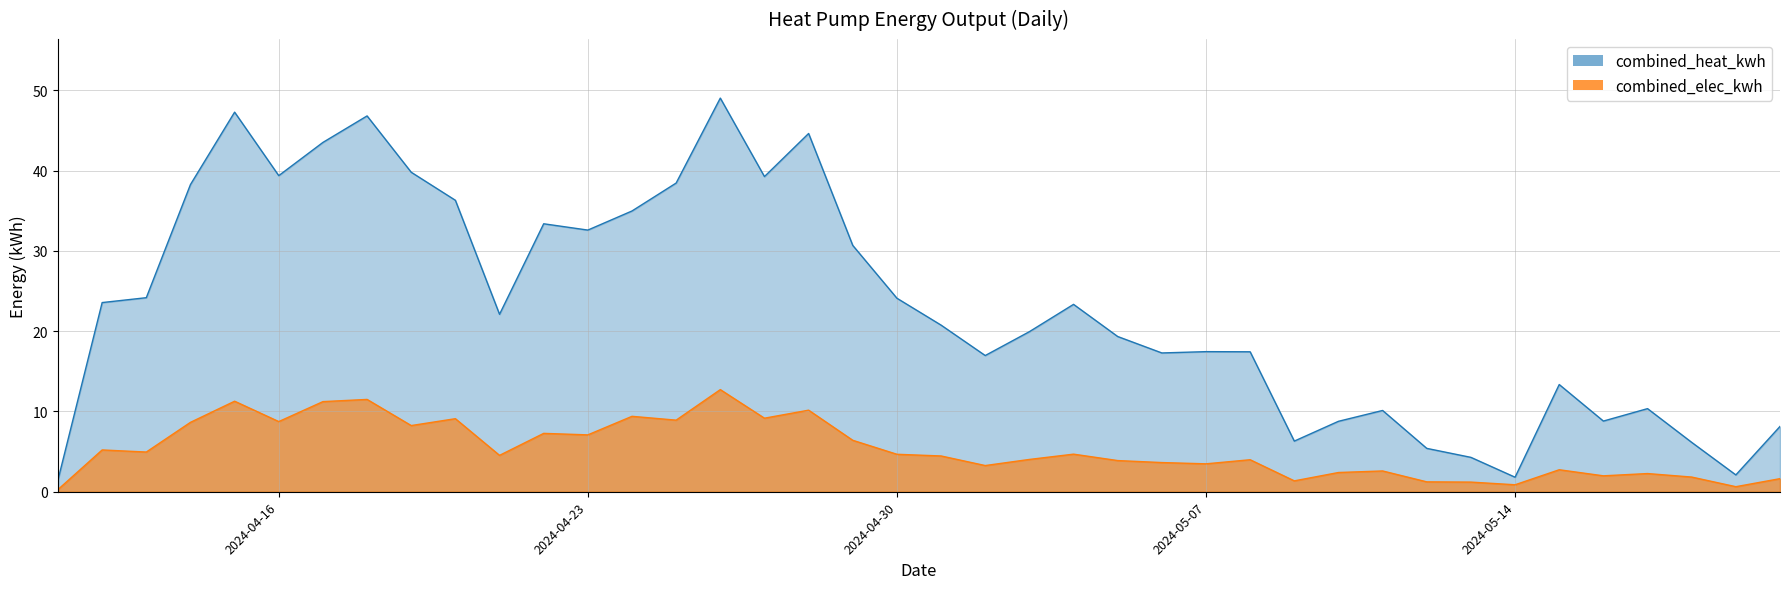

Reading left to right, what are all the values shown in this chart?

combined_elec_kwh: 0.3	5.2	4.9	8.6	11.3	8.7	11.2	11.5	8.2	9.1	4.5	7.3	7.1	9.4	8.9	12.7	9.2	10.2	6.4	4.7	4.5	3.3	4.0	4.7	3.9	3.6	3.5	4.0	1.4	2.4	2.6	1.2	1.2	0.9	2.7	2.0	2.3	1.8	0.6	1.6
combined_heat_kwh: 1.5	23.6	24.2	38.3	47.3	39.4	43.5	46.8	39.8	36.3	22.1	33.4	32.6	35.0	38.5	49.0	39.3	44.6	30.7	24.1	20.8	17.0	19.9	23.3	19.3	17.3	17.5	17.4	6.3	8.8	10.1	5.4	4.3	1.8	13.4	8.8	10.4	6.2	2.1	8.1